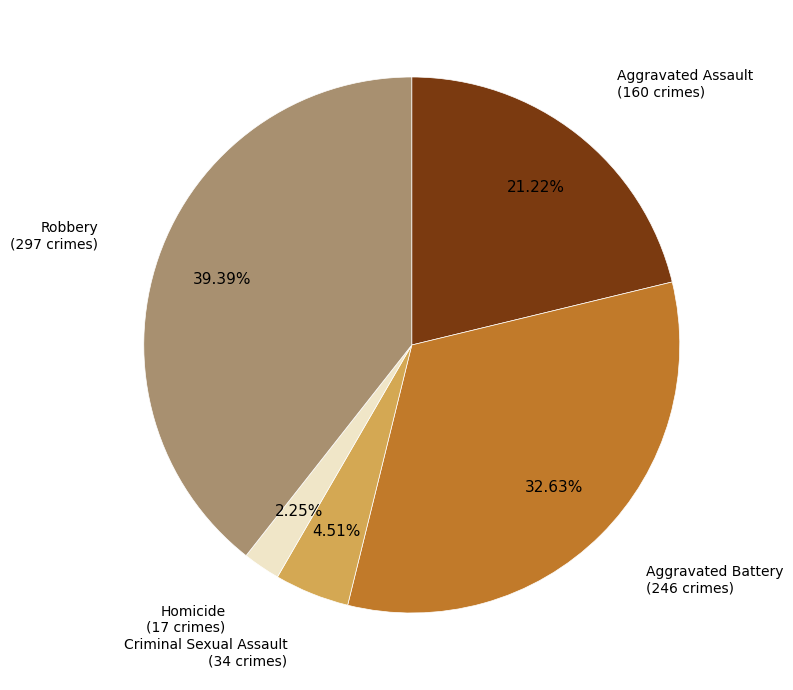

Does any single category account for the majority?

No